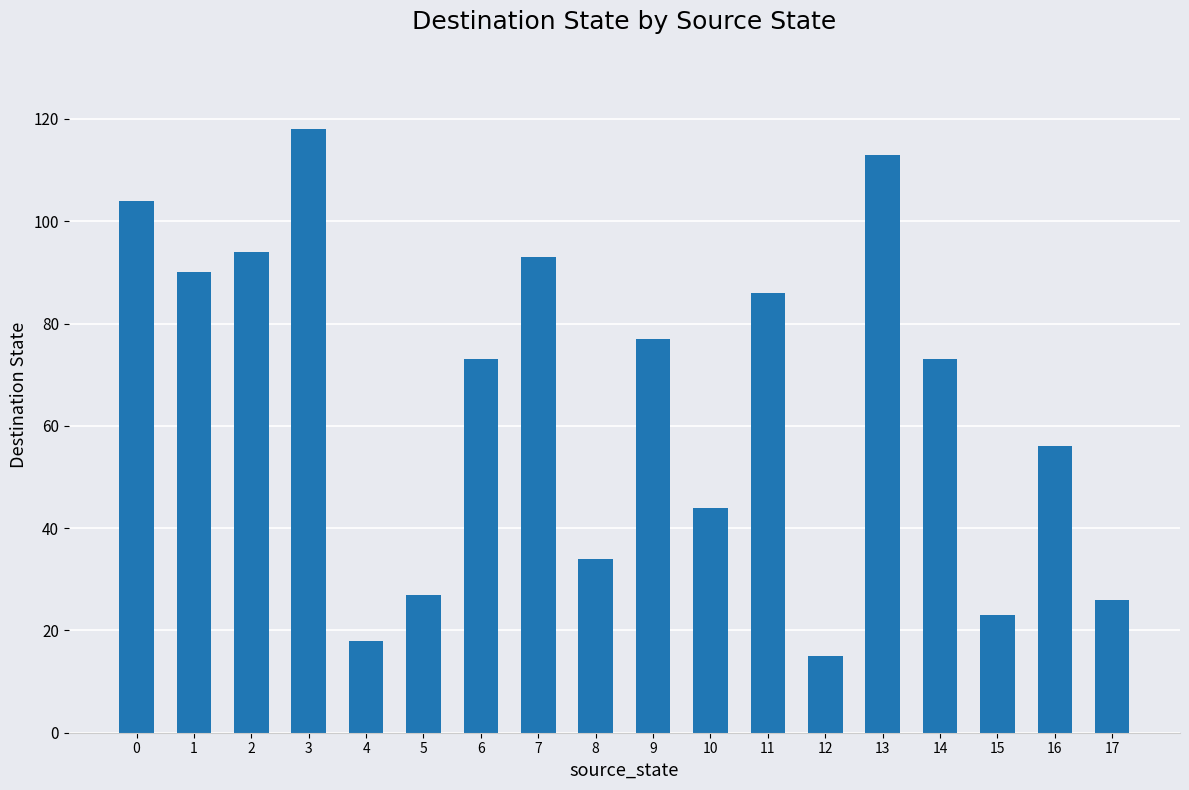

Which label corresponds to the largest value in the chart?

3